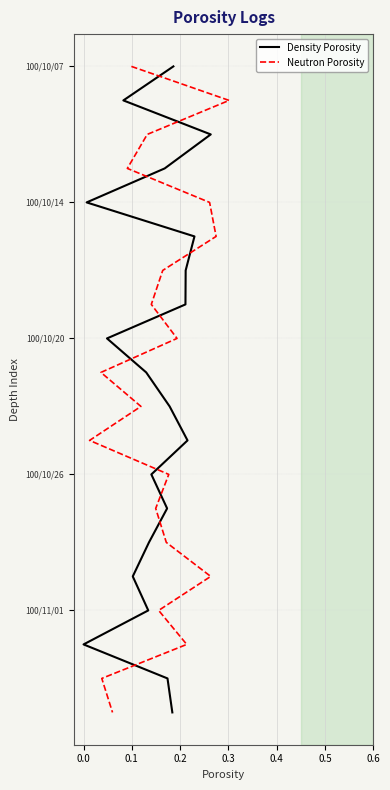

The value of Density Porosity at 0.1 is 1. True or false?

True